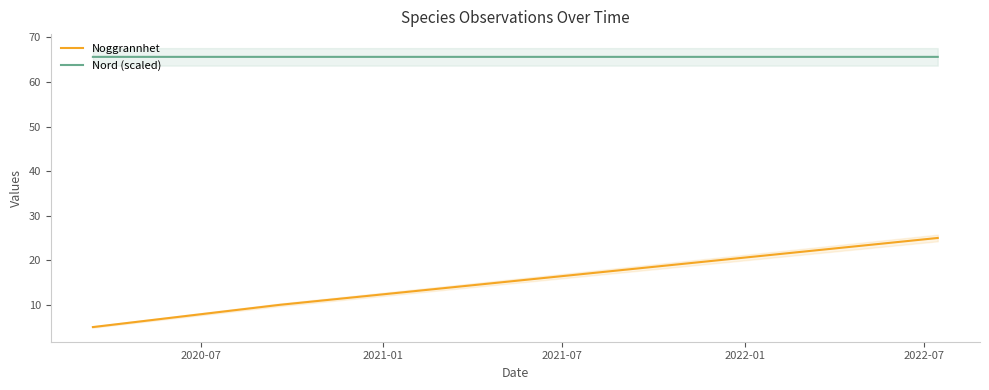

Is the value of Nord (scaled) at 2021-01 greater than the value of Noggrannhet at 2021-07?

Yes